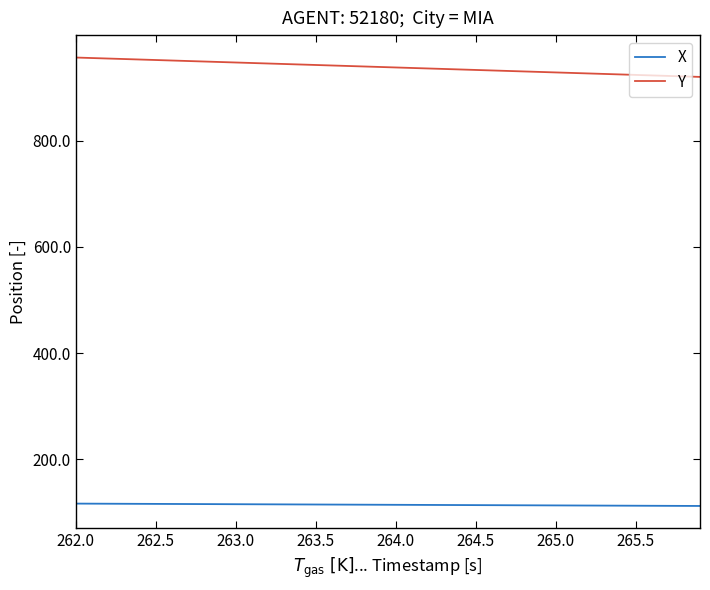

What is the maximum value shown in the chart?

956.9